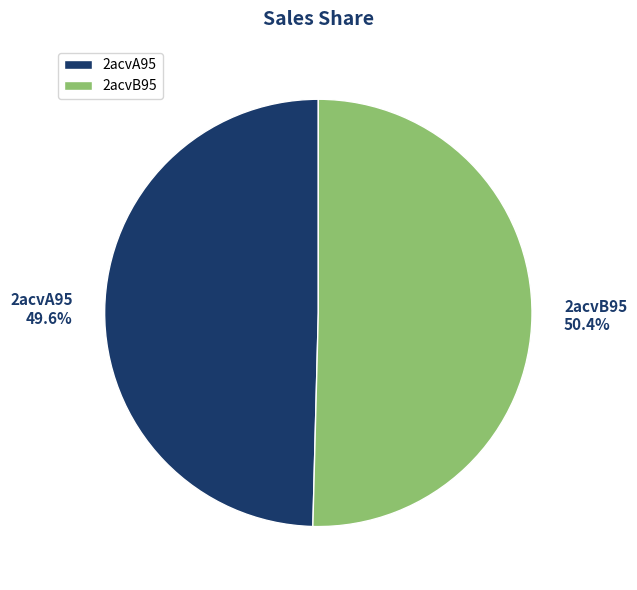

How many slices are in this pie chart?

2